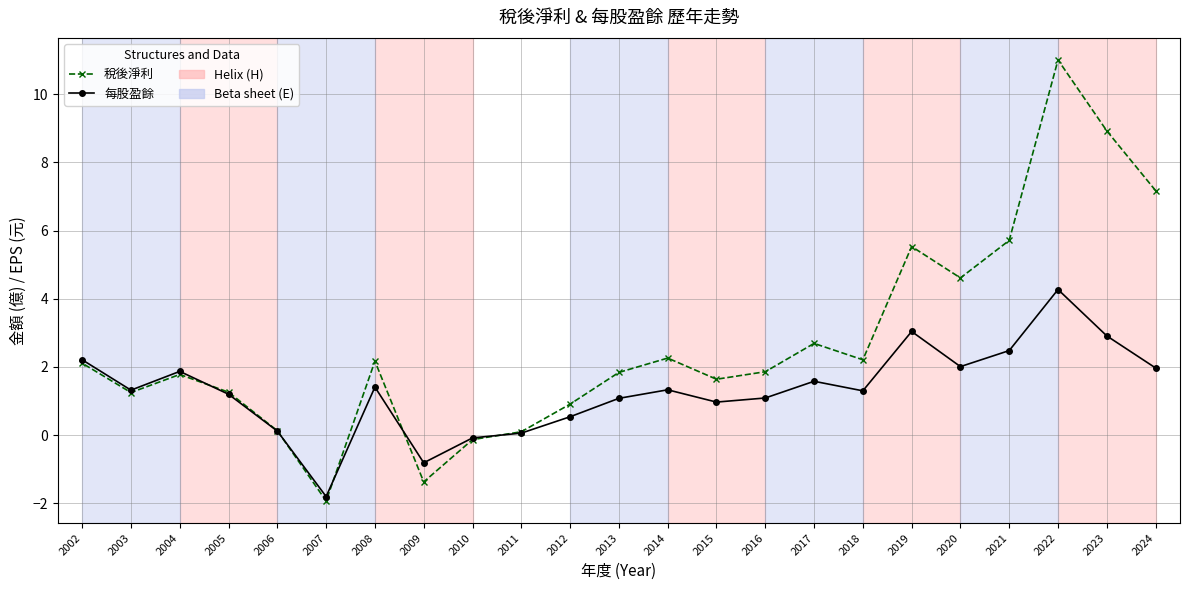

Rank the series by their average value, from highest to lowest.

稅後淨利, 每股盈餘